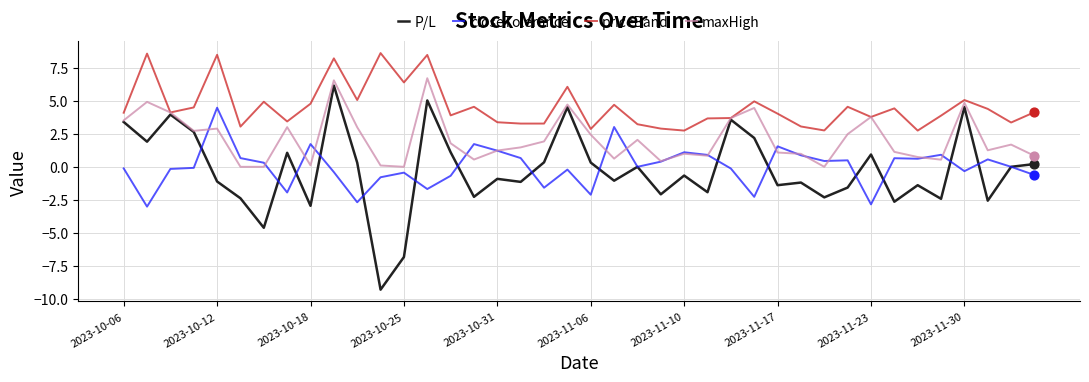

Which series has the largest range (max minus min)?

P/L